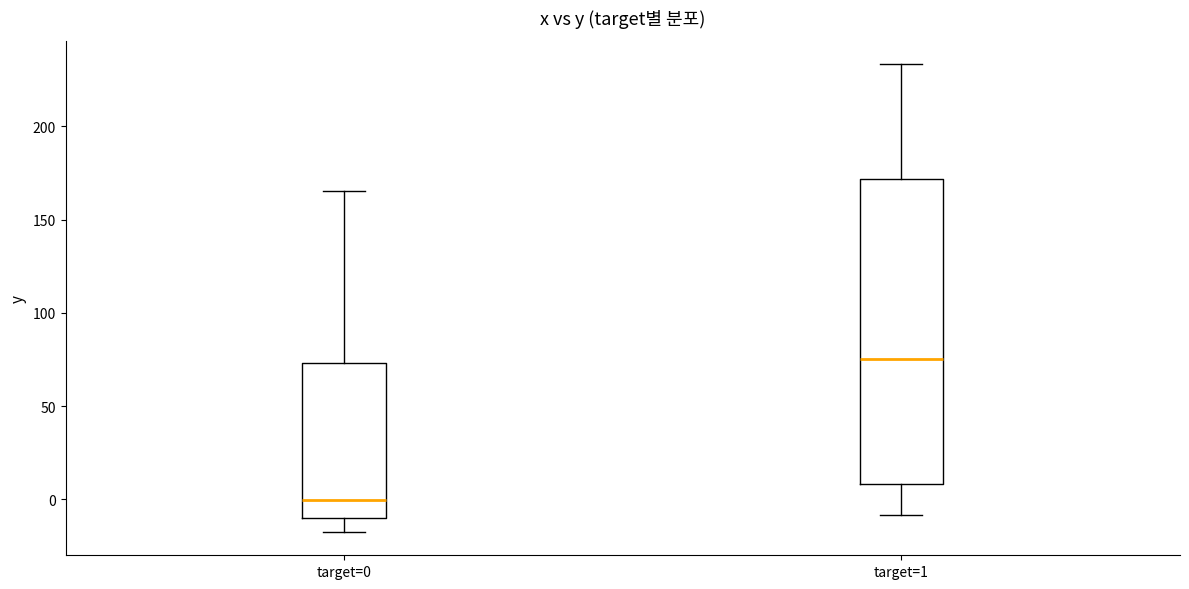

Which box is the tallest, from its lower edge to its upper edge?

target=1